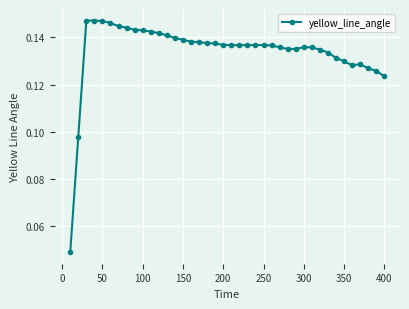

How many values are between 0 and 1?

40